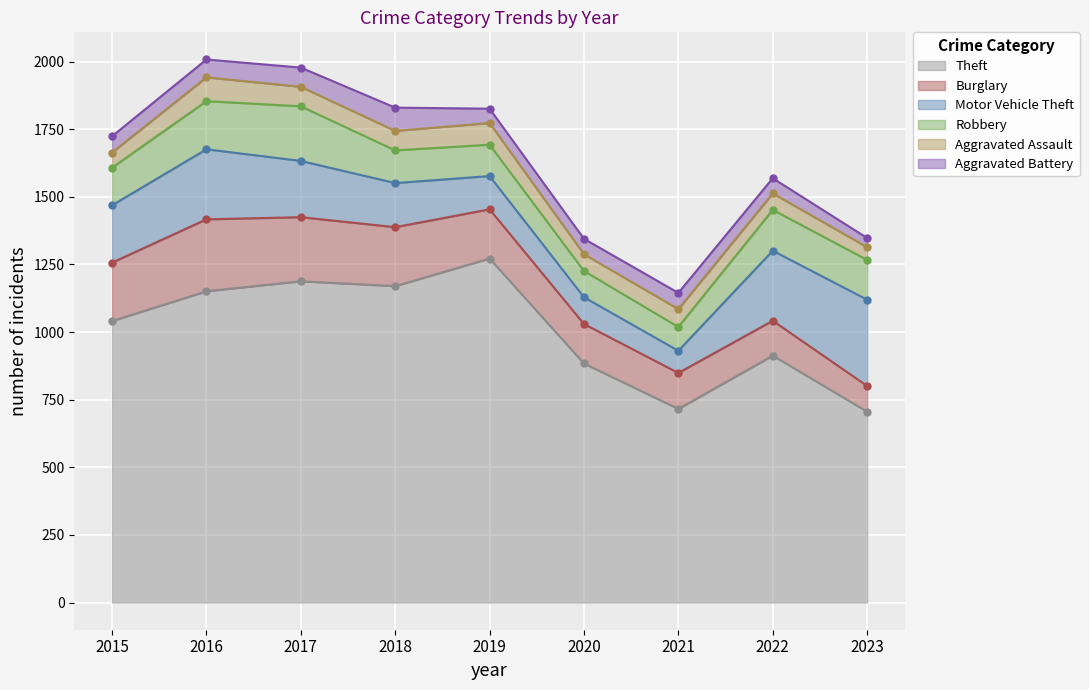

What is the sum of the Aggravated Assault values at 2017 and 2019?

152